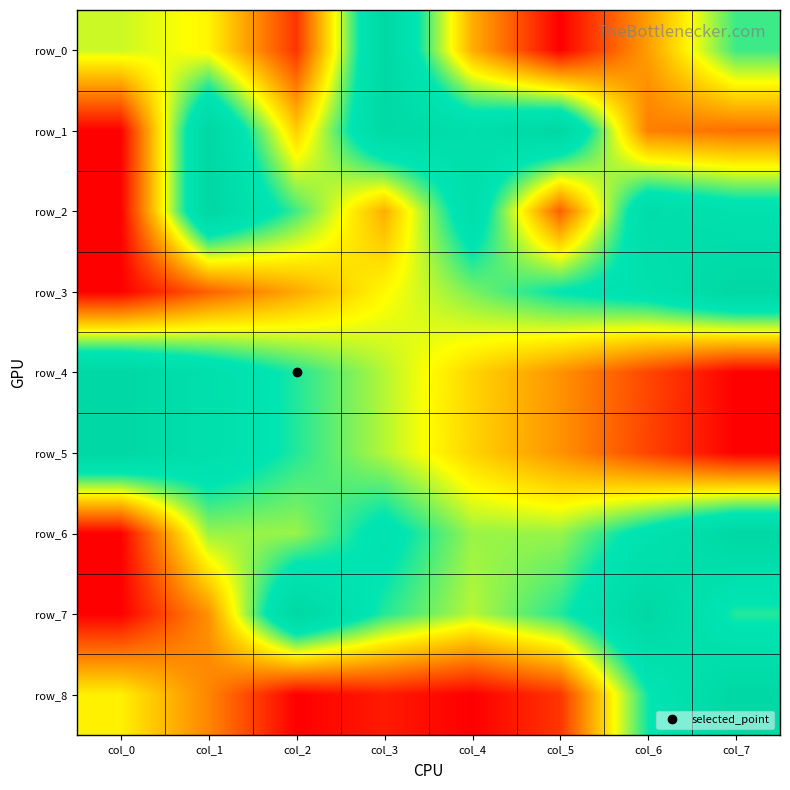

How many categories are shown in the chart?

8